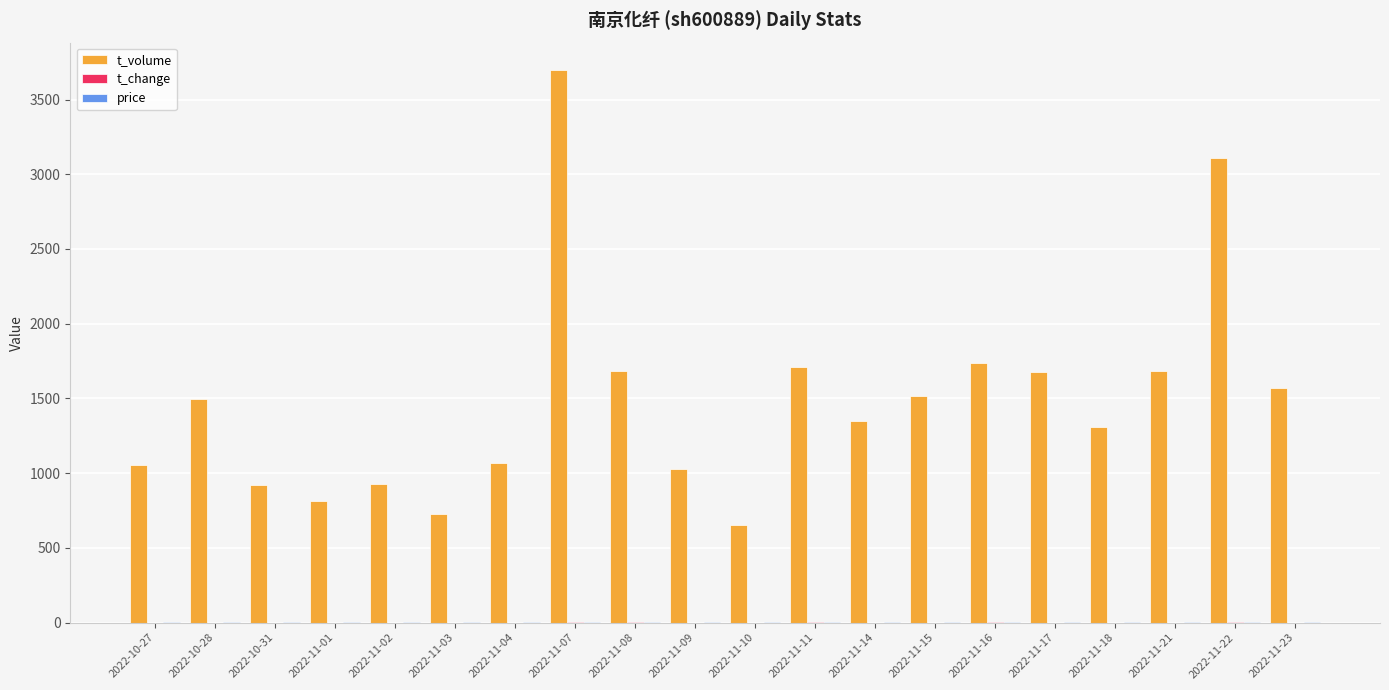

Which series changed the most between 2022-11-08 and 2022-11-18?

t_volume